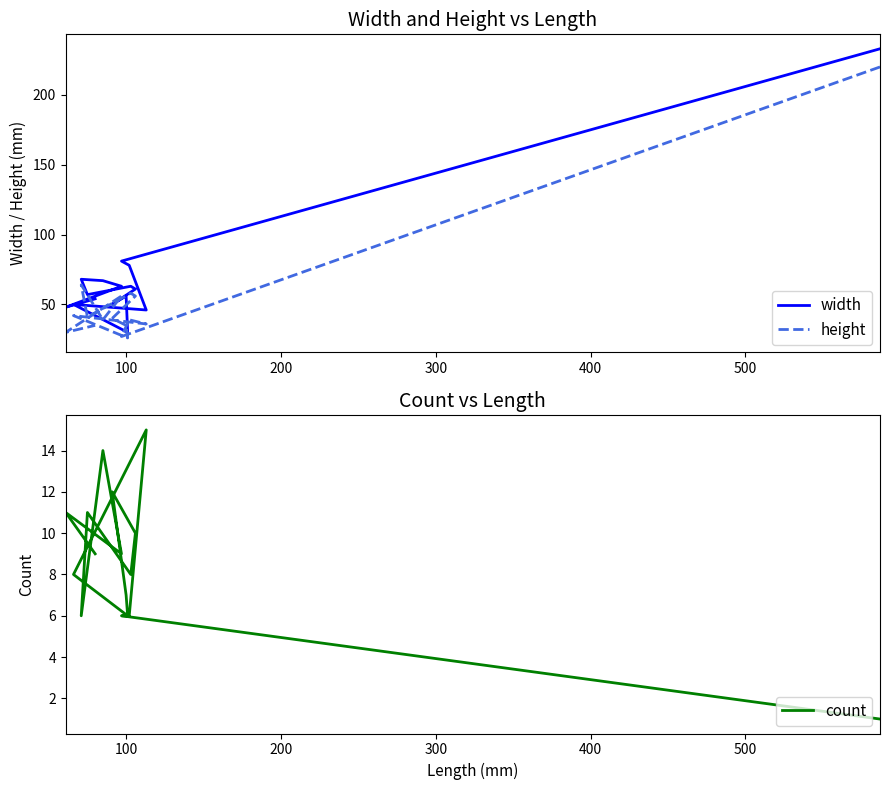

Where is width nearest to the value 131?

100